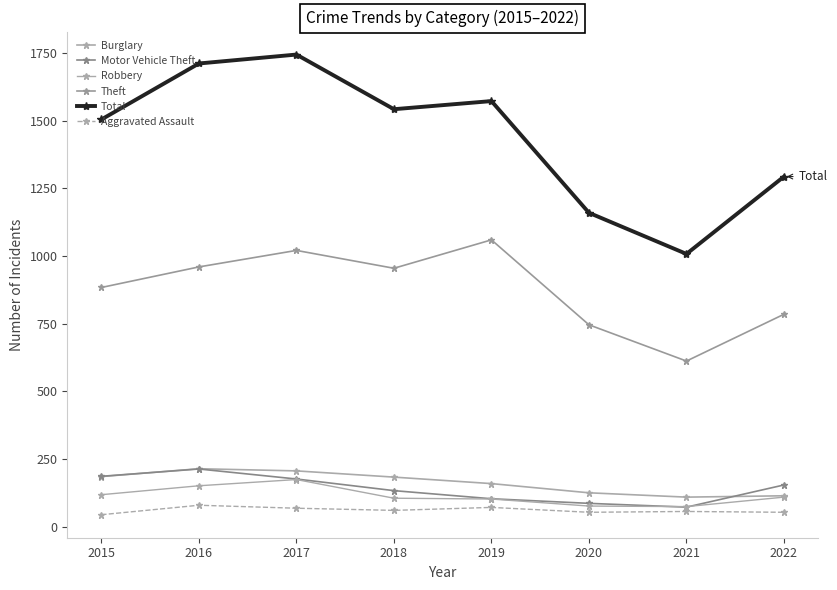

What is the difference between the Aggravated Assault values at 2021 and 2020?

3